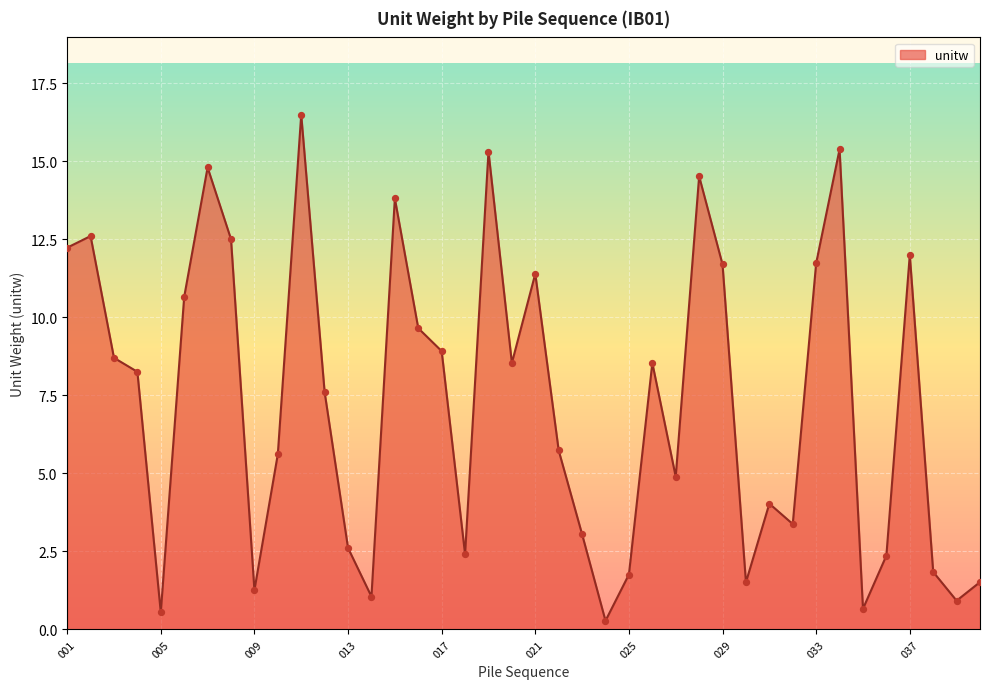

What is the greatest value displayed?

16.5